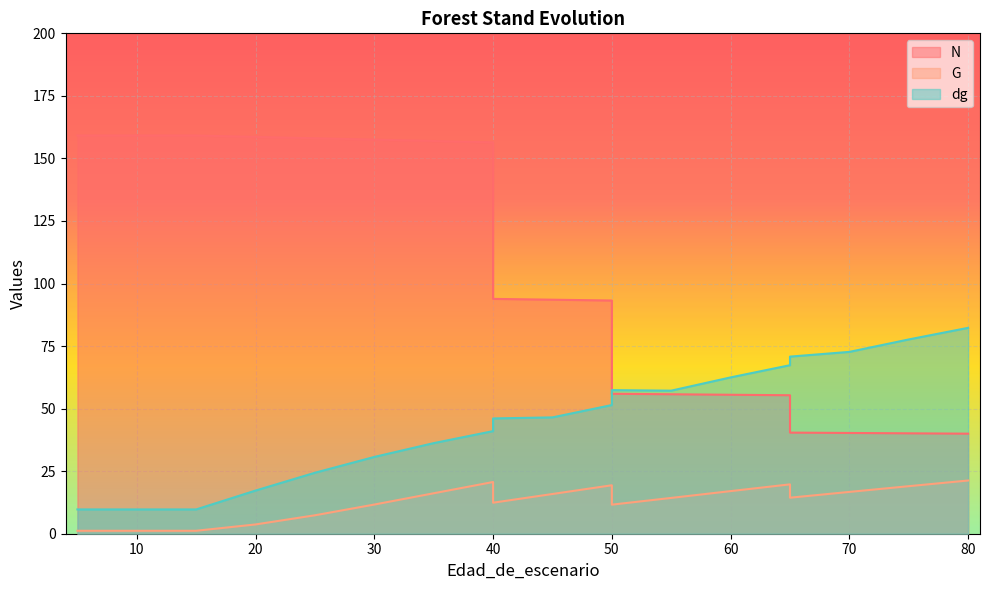

Which series has the largest total across all categories?

N